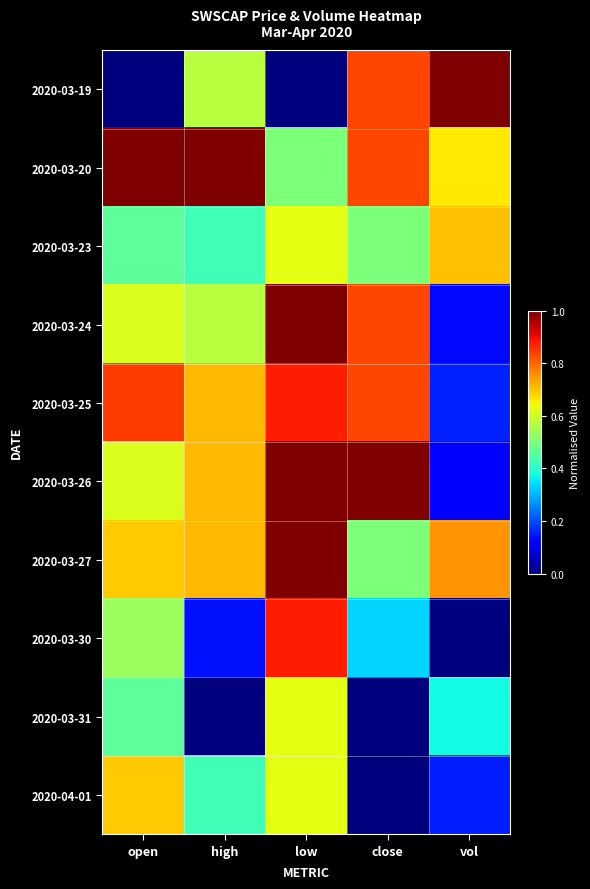

What is the total value across all series at high?

5.3